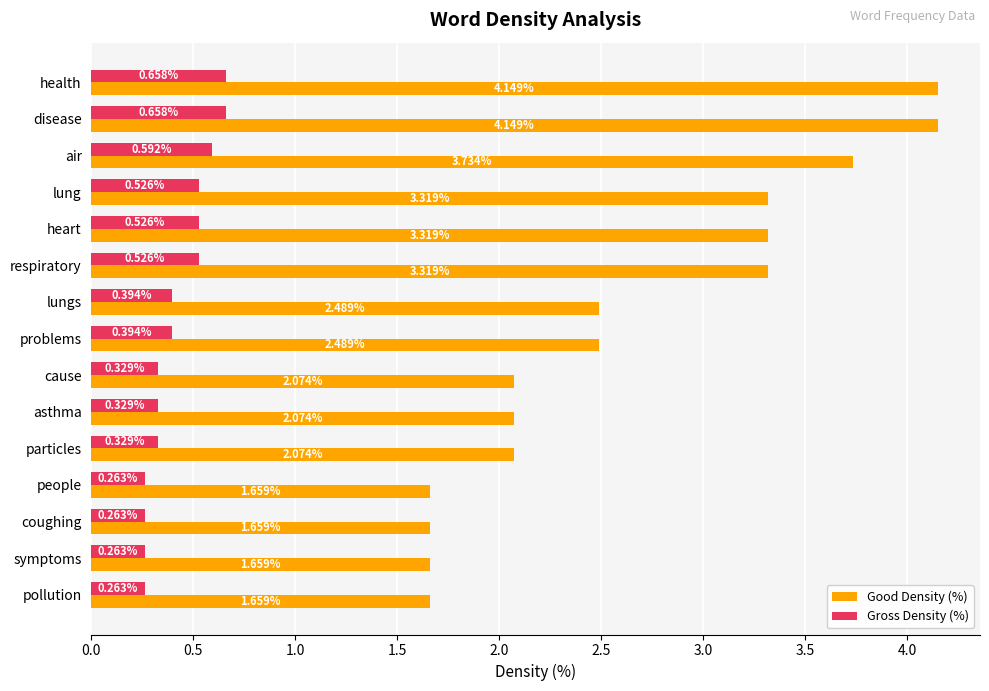

List the series in order of their peak value, highest first.

Good Density (%), Gross Density (%)